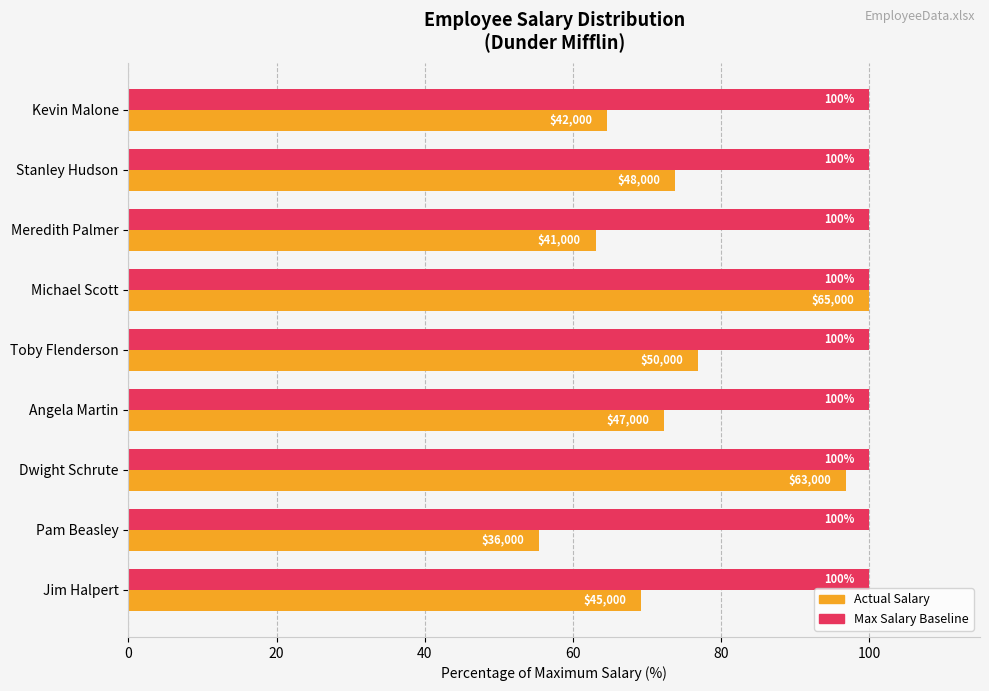

What is the greatest value displayed?

100.0